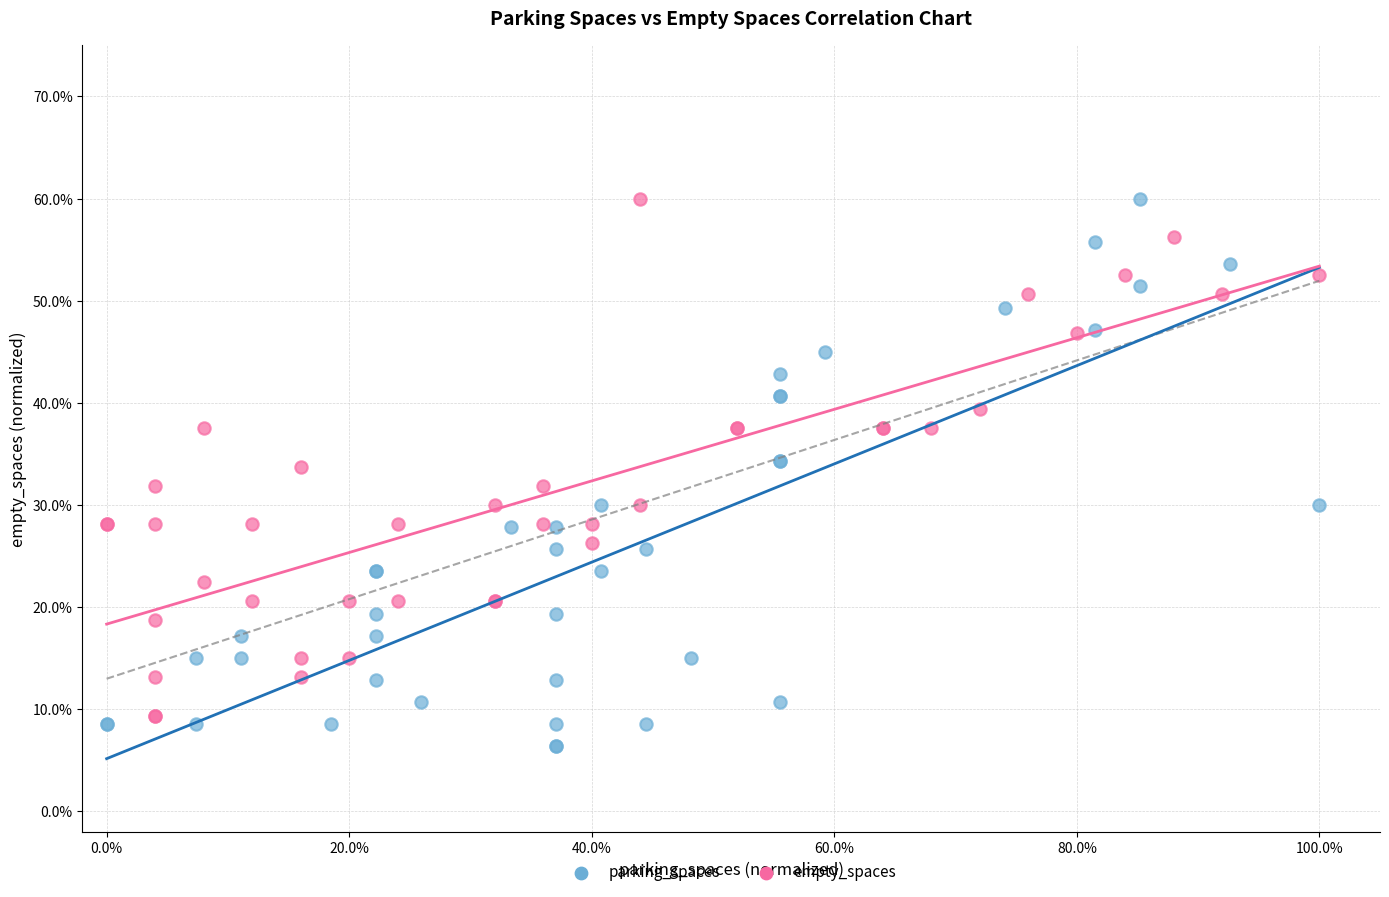

Which series has the largest Y range (max minus min)?

parking_spaces